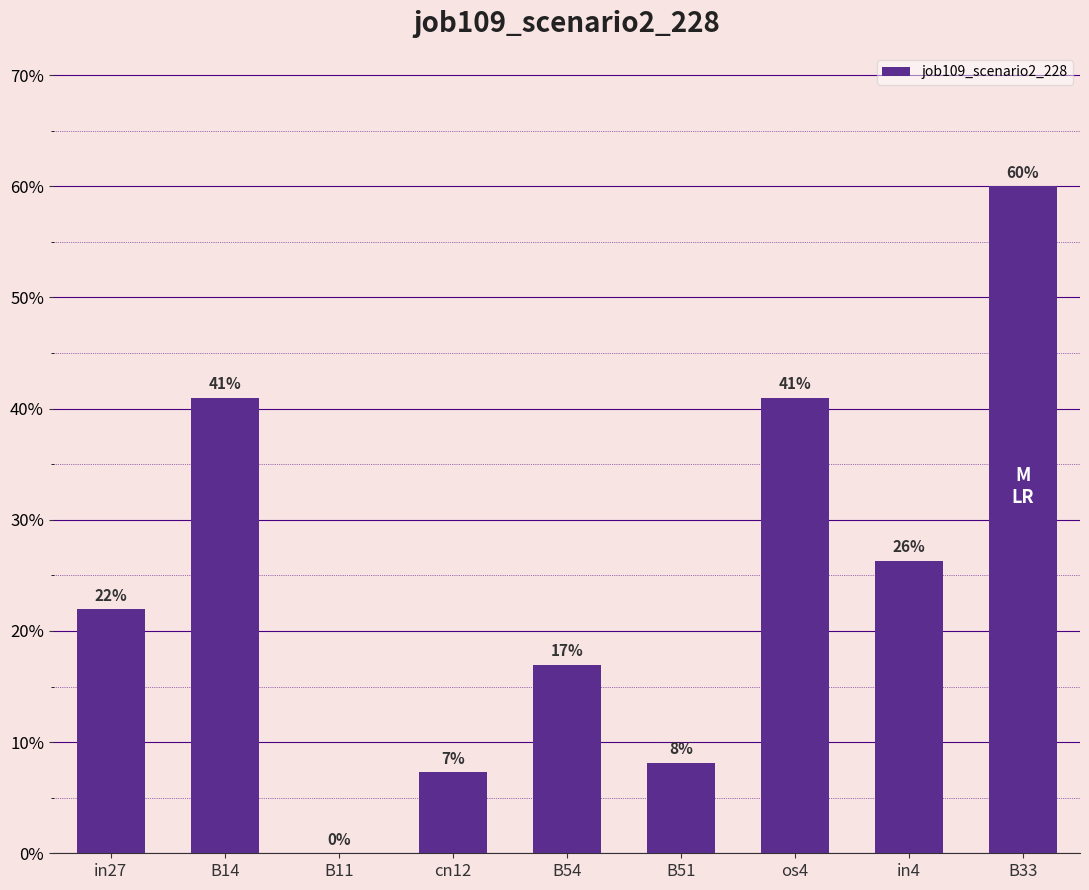

True or false: the data shows 0.6 at os4.

False